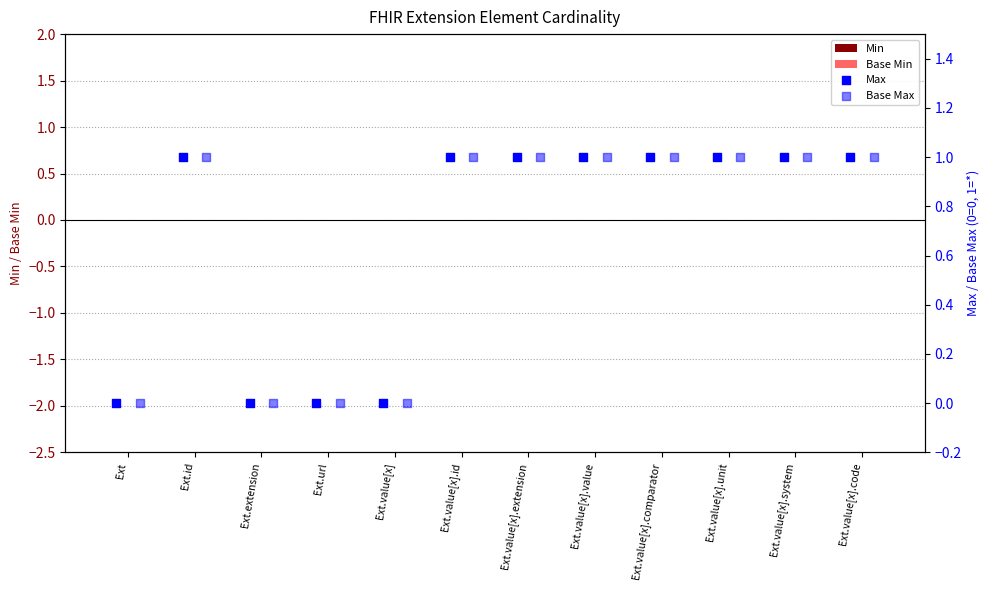

Which series has the widest spread of Y values?

Max